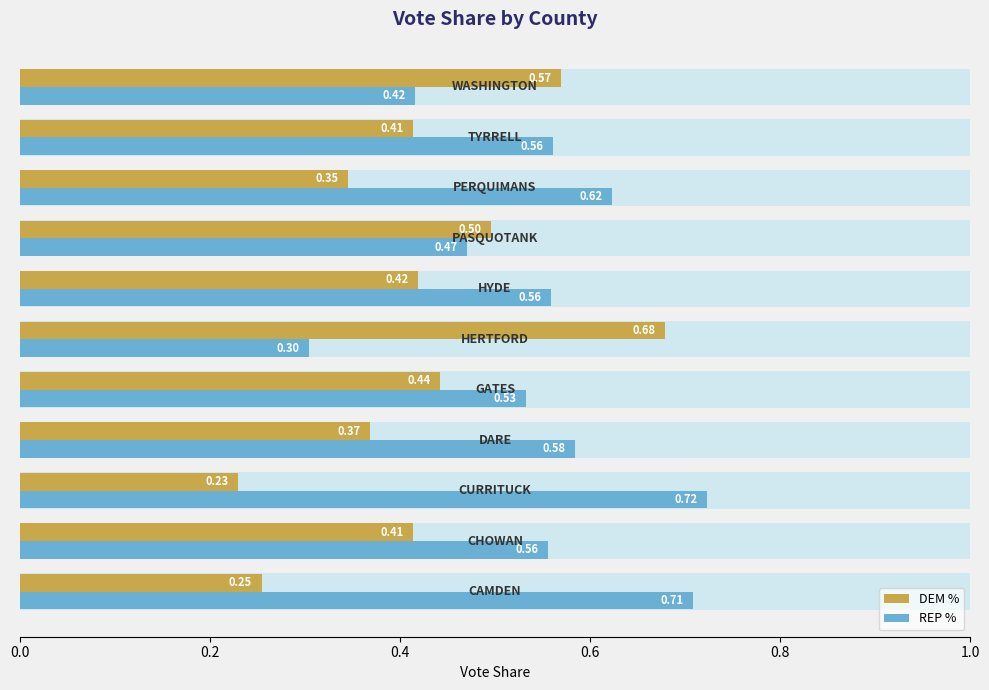

Which series changed the most between 0.6 and 0.8?

DEM %